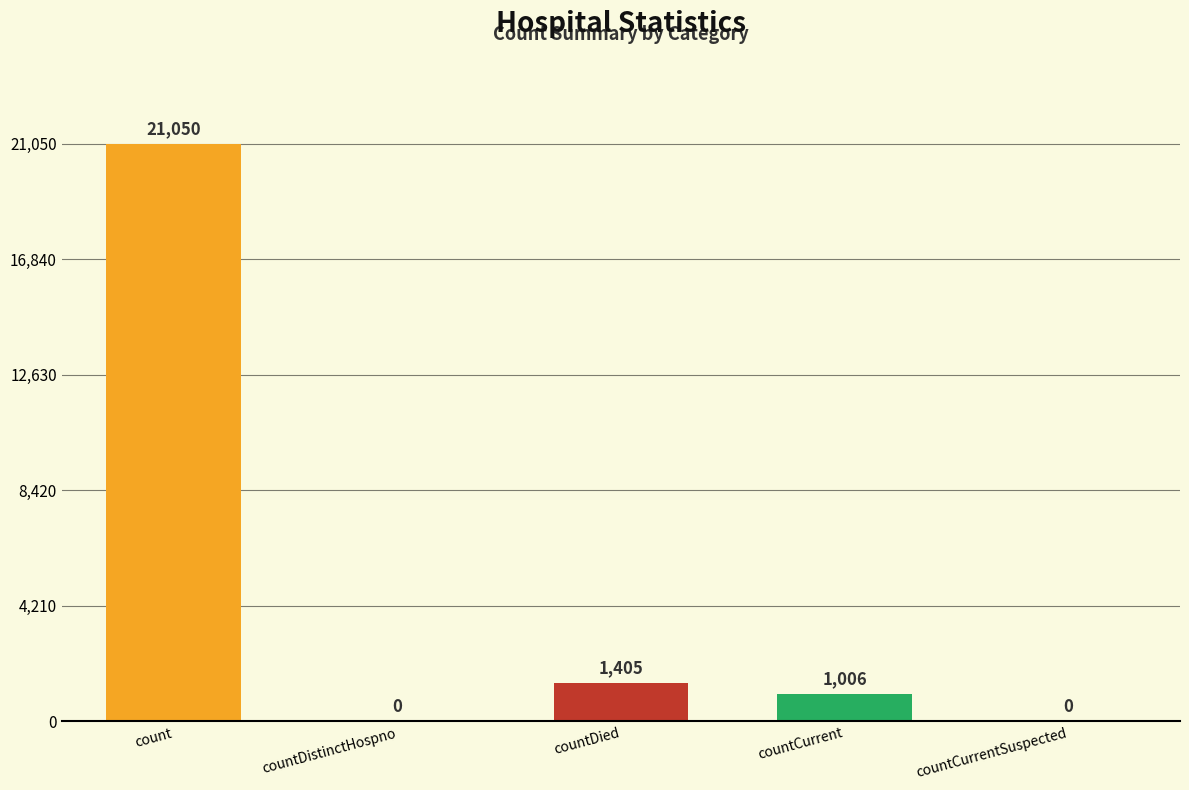

Reading right to left, what are all the values shown in this chart?

0	1006	1405	0	21050